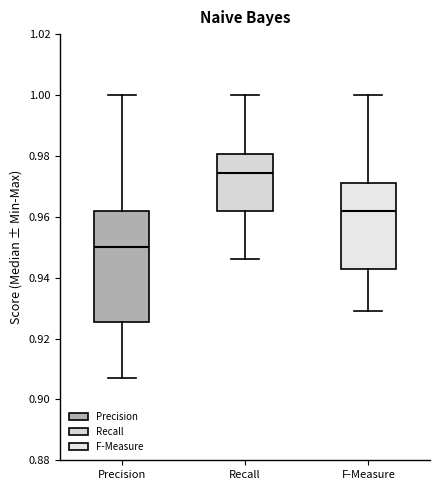

Reading left to right, read every box against the y-axis: the position of its median line, the range the box covers, and the ends of its whiskers. The values are not printed on the chart, so give them approximately, as read against the axis.

Precision: median 0.950, box 0.926 to 0.962, whiskers 0.908 to 1.000
Recall: median 0.974, box 0.962 to 0.980, whiskers 0.946 to 1.000
F-Measure: median 0.962, box 0.944 to 0.972, whiskers 0.930 to 1.000